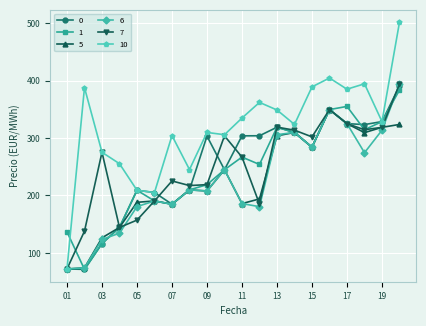

Which series has the largest total across all categories?

10